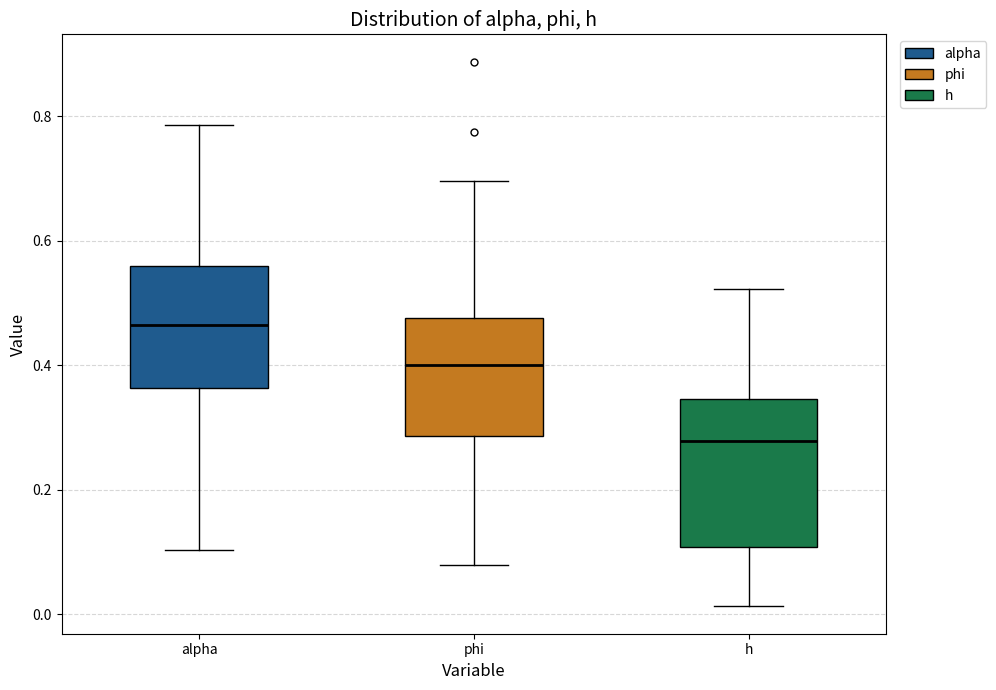

Reading left to right, transcribe this box plot: for each box, give where its median line is, the range the box spans, and where its two whiskers end, as read against the y-axis. The values are not printed on the chart, so give them approximately, as read against the axis.

alpha: median 0.46, box 0.36 to 0.56, whiskers 0.10 to 0.78
phi: median 0.40, box 0.28 to 0.48, whiskers 0.08 to 0.70
h: median 0.28, box 0.10 to 0.34, whiskers 0.02 to 0.52